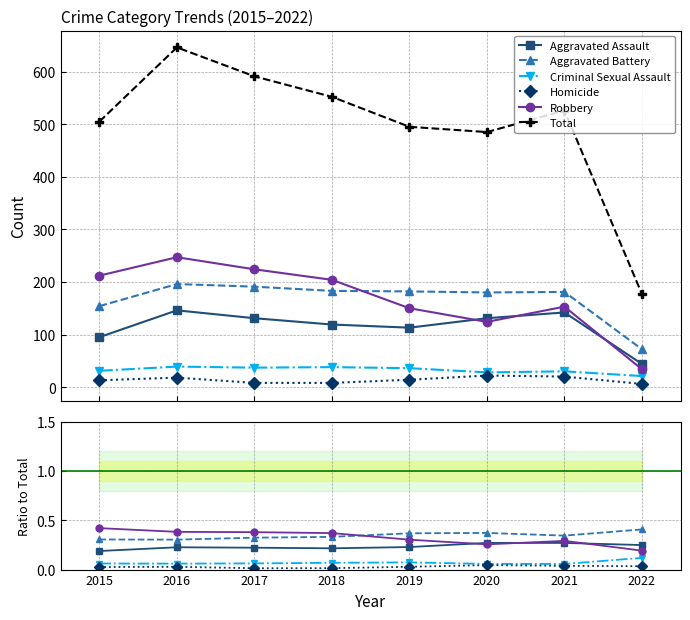

True or false: Total has more than 0 interior local peaks.

True